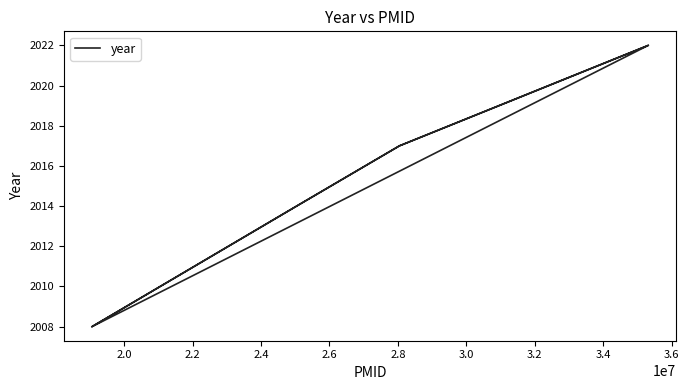

Count the number of categories in the chart.

8